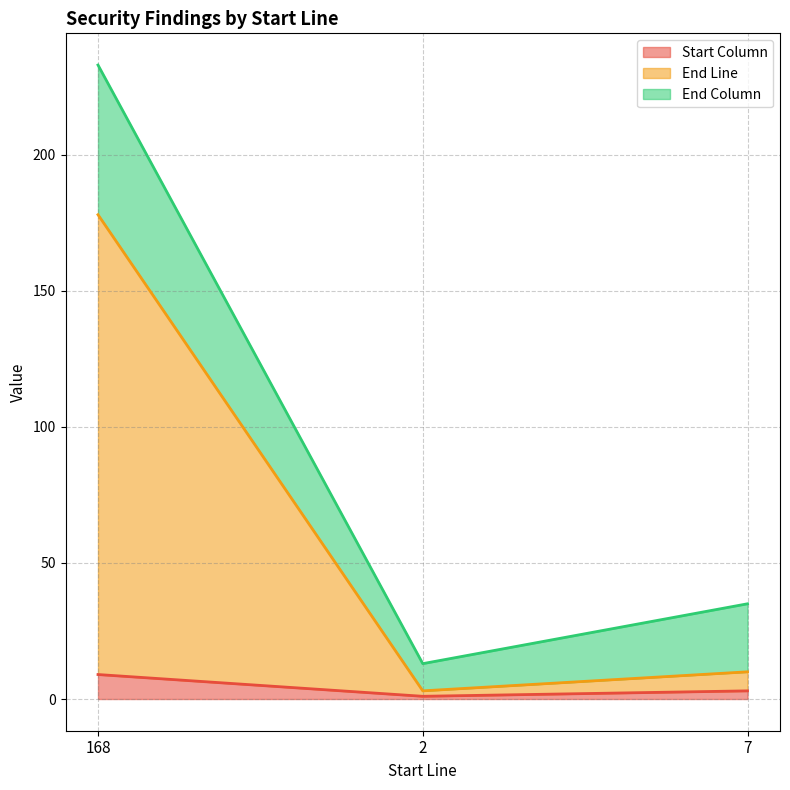

What are all the series names shown in the legend?

Start Column, End Line, End Column